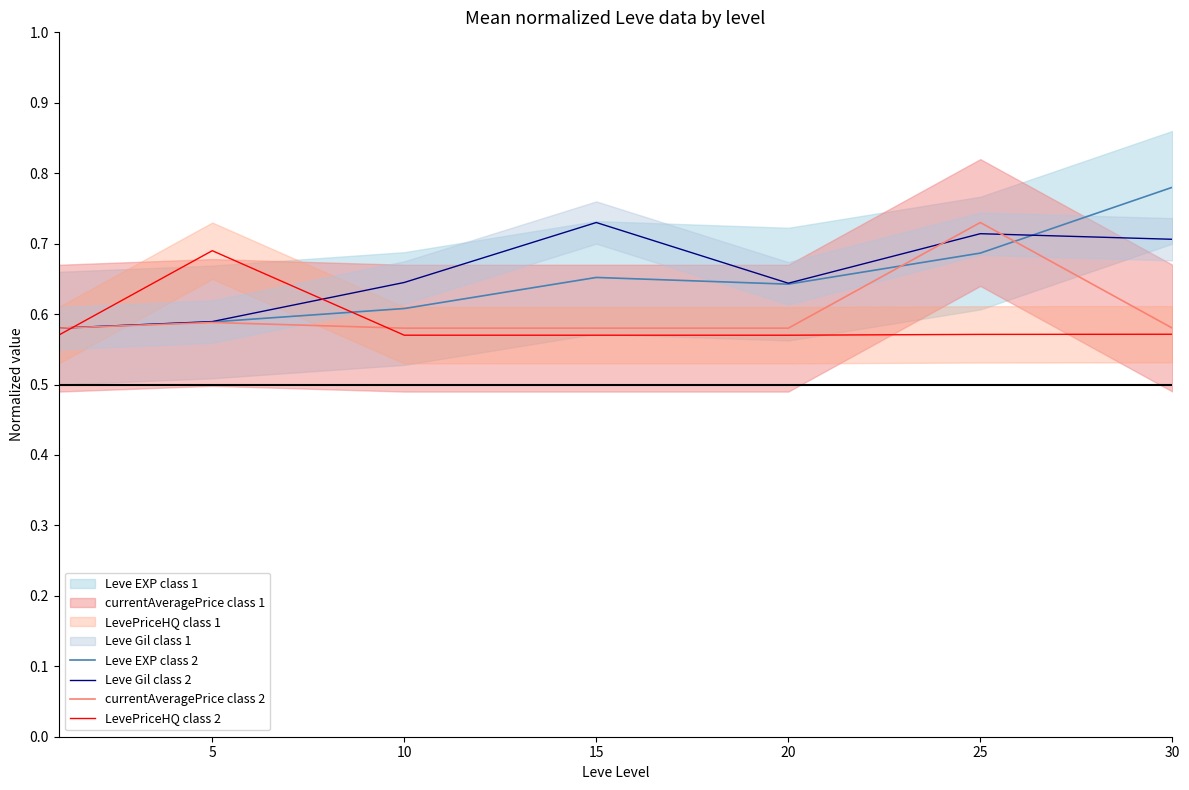

True or false: LevePriceHQ class 2 and Leve Gil class 2 intersect in this chart.

True